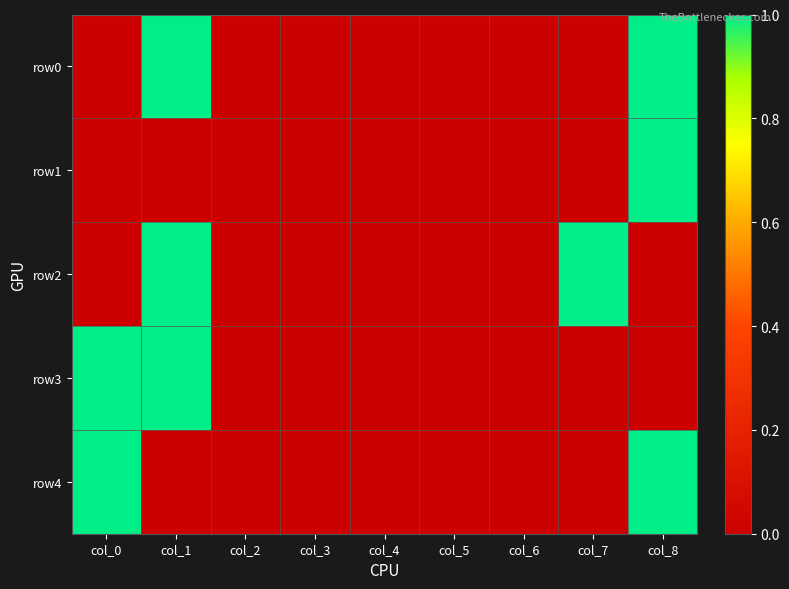

At which category is the sum across all series the highest?

col_1